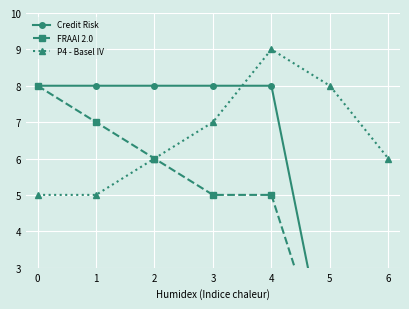

How many intersections are there between Credit Risk and P4 - Basel IV?

1